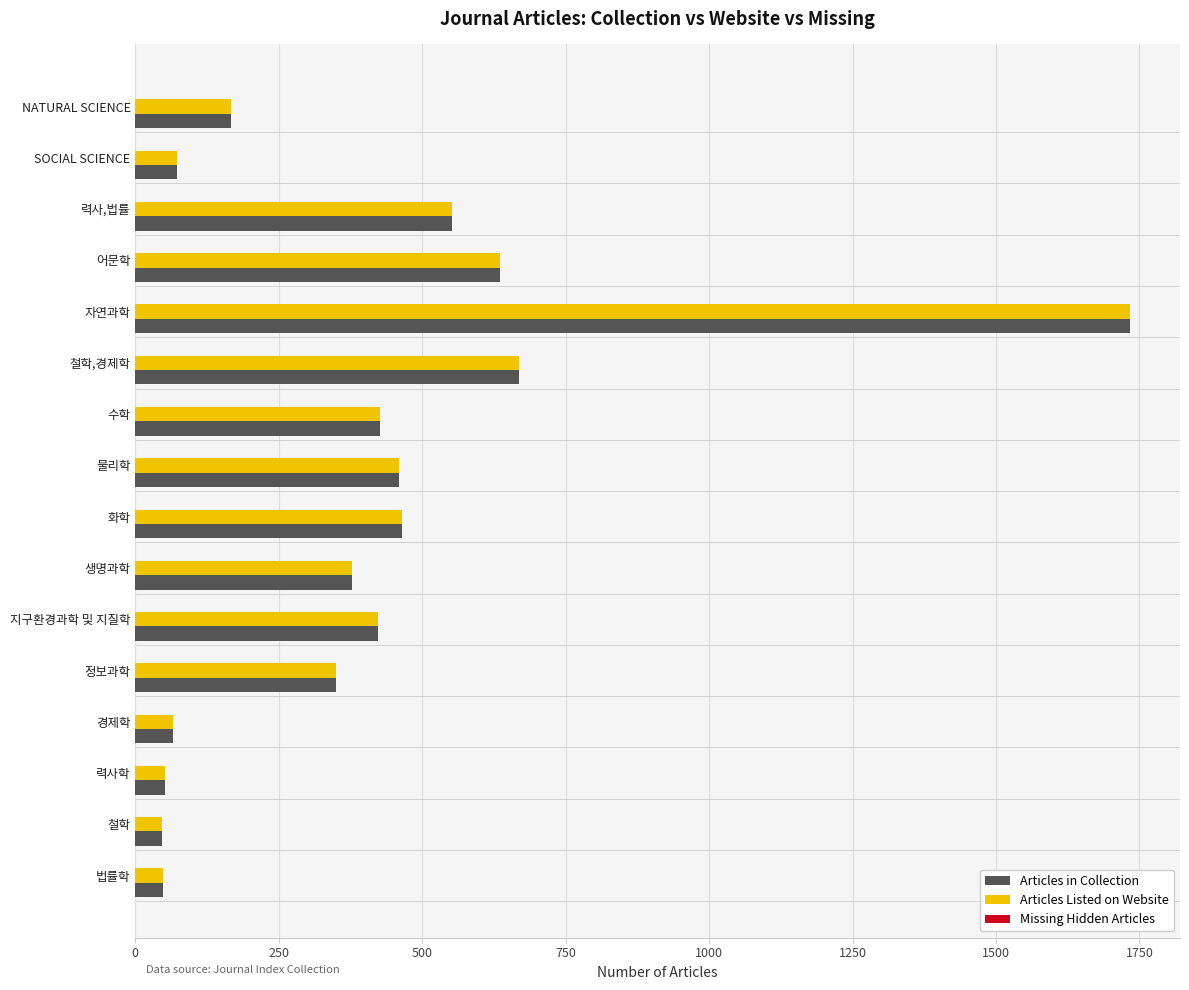

What is the difference between the maximum and minimum values in the Articles in Collection series?

1687